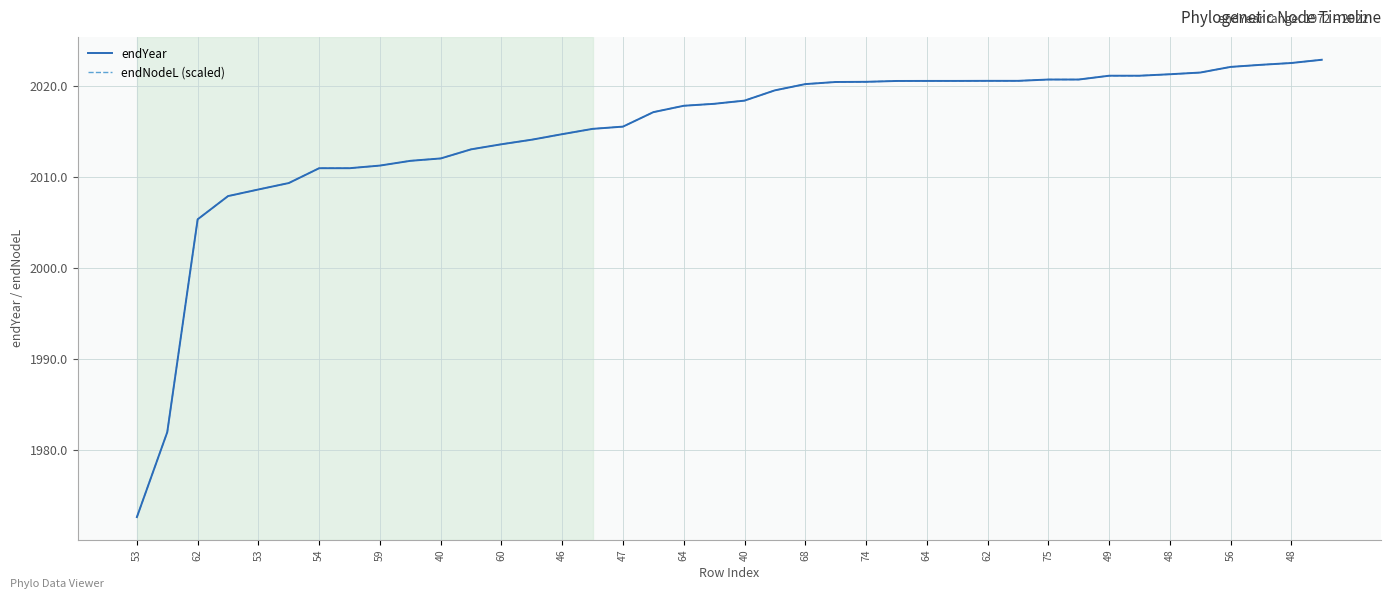

Is this an area chart (filled region under the line)?

No